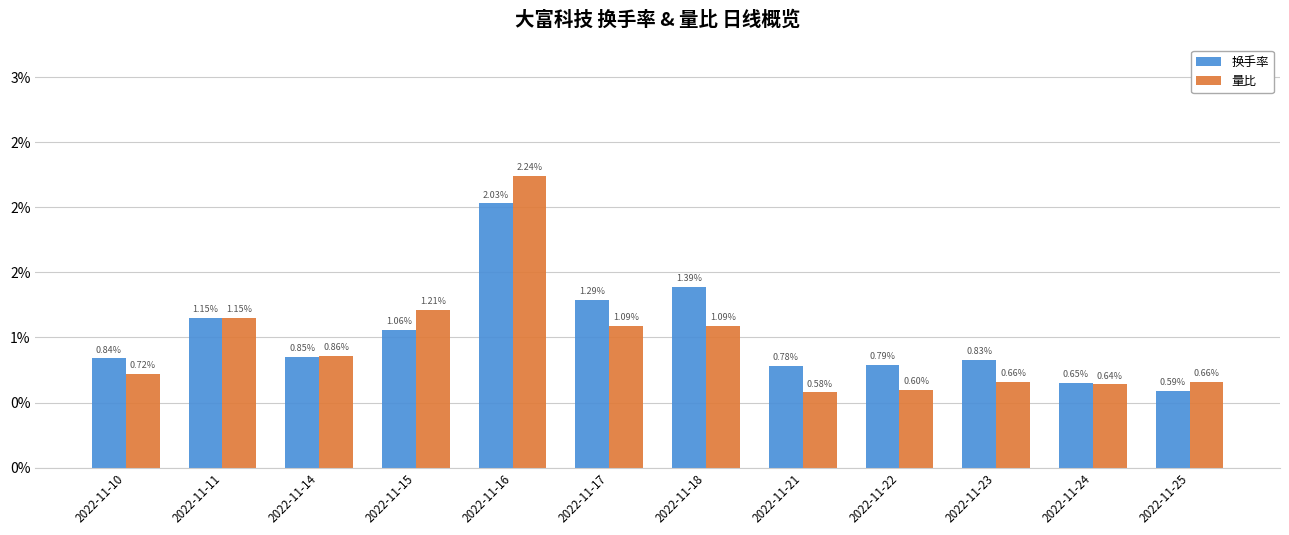

Rank the series by their average value, from highest to lowest.

换手率, 量比